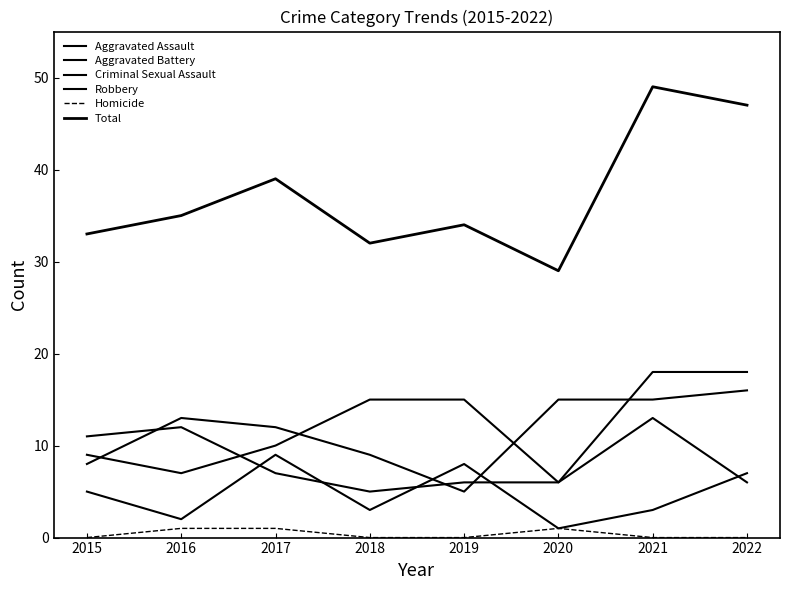

Reading right to left, transcribe all the data shown in this chart.

Aggravated Assault: 2022=18	2021=18	2020=6	2019=15	2018=15	2017=10	2016=7	2015=9
Aggravated Battery: 2022=6	2021=13	2020=6	2019=6	2018=5	2017=7	2016=12	2015=11
Criminal Sexual Assault: 2022=7	2021=3	2020=1	2019=8	2018=3	2017=9	2016=2	2015=5
Robbery: 2022=16	2021=15	2020=15	2019=5	2018=9	2017=12	2016=13	2015=8
Homicide: 2022=0	2021=0	2020=1	2019=0	2018=0	2017=1	2016=1	2015=0
Total: 2022=47	2021=49	2020=29	2019=34	2018=32	2017=39	2016=35	2015=33